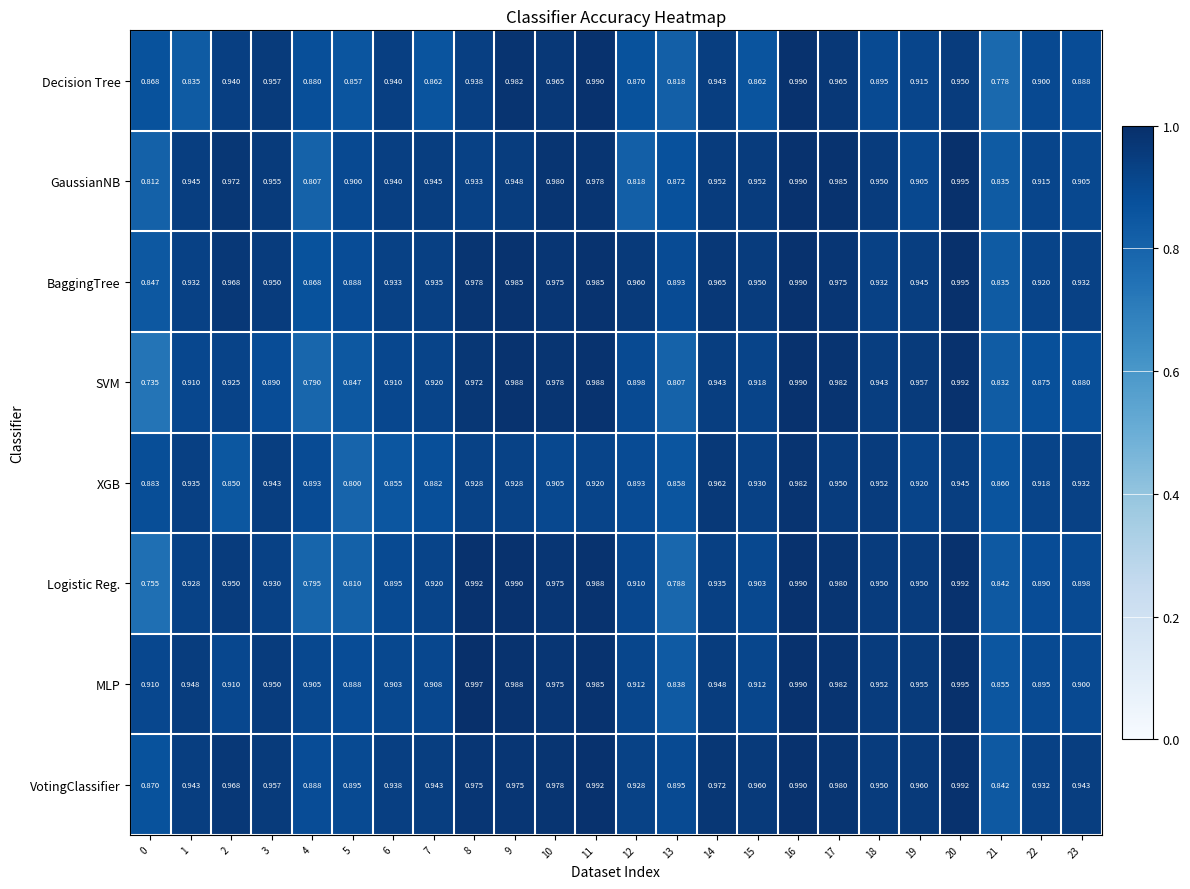

Which series has the widest spread of values?

SVM